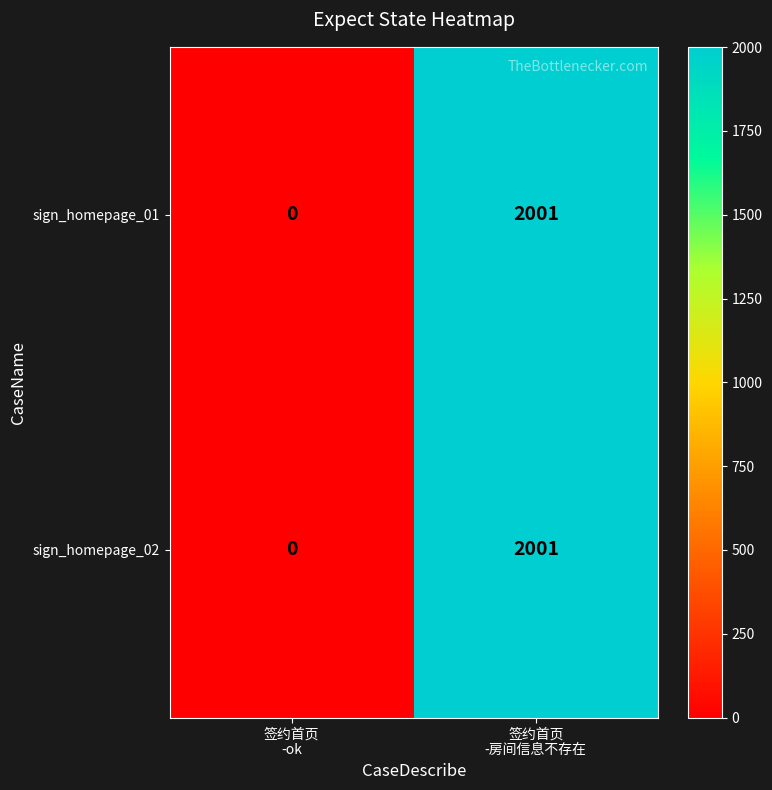

How many categories are shown in the chart?

2